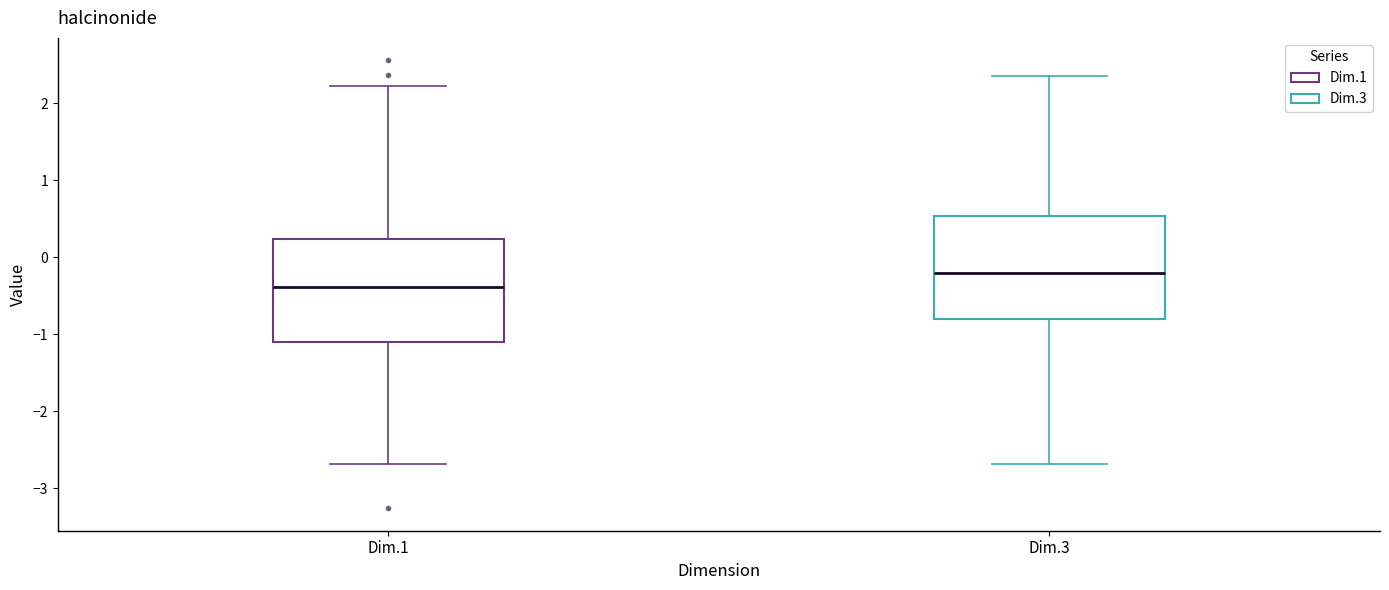

Reading left to right, transcribe this box plot: for each box, give where its median line is, the range the box spans, and where its two whiskers end, as read against the y-axis. The values are not printed on the chart, so give them approximately, as read against the axis.

Dim.1: median -0.4, box -1.1 to 0.2, whiskers -2.7 to 2.2
Dim.3: median -0.2, box -0.8 to 0.5, whiskers -2.7 to 2.4